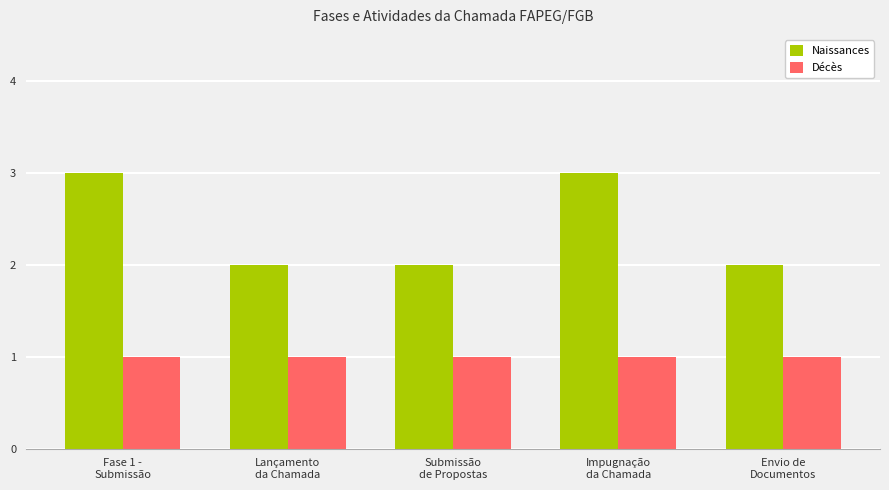

How many groups of bars are there?

5